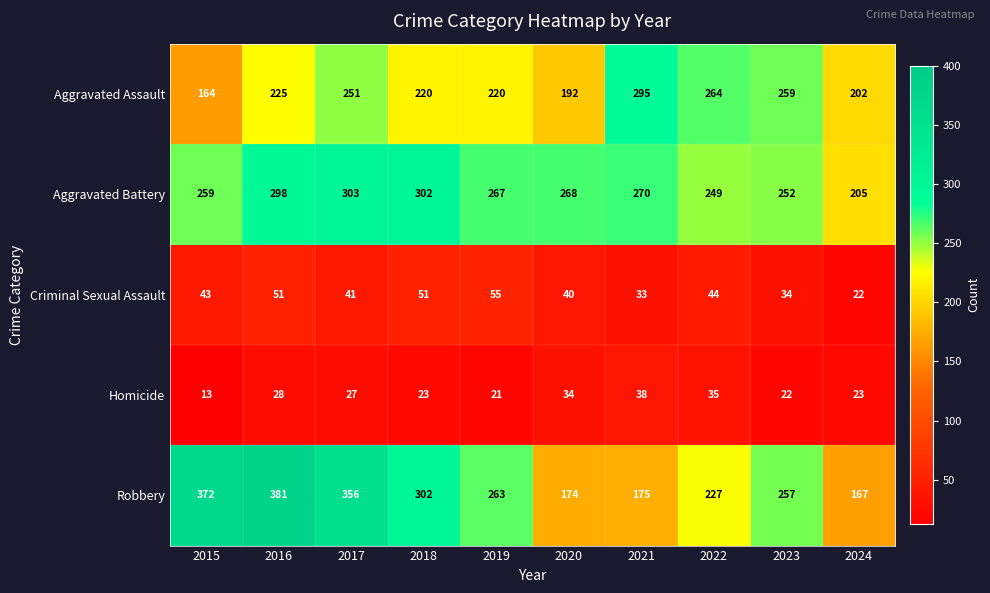

What is the total value across all series at 2019?

826